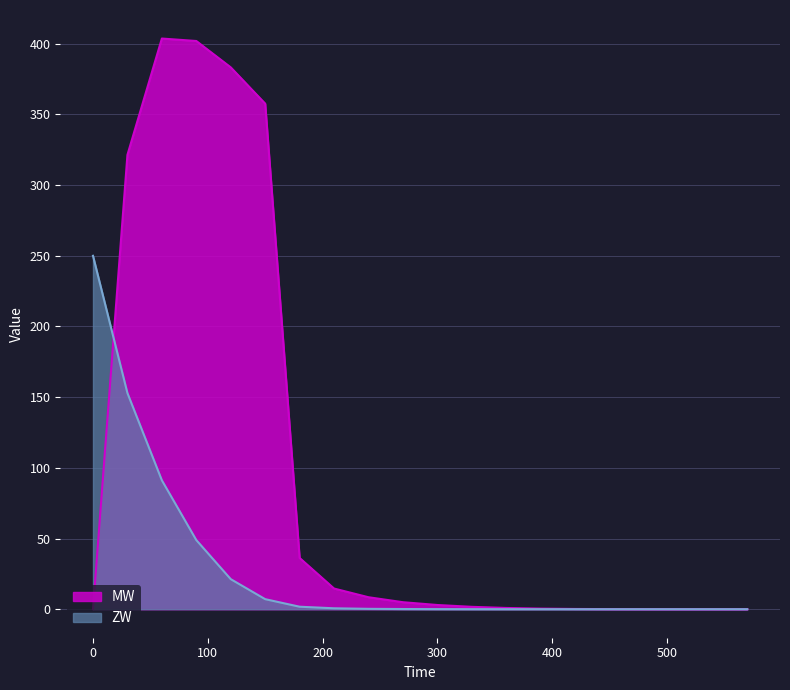

Reading left to right, transcribe all the data shown in this chart.

ZW: 250.0	152.9	91.2	48.9	21.2	7.1	1.7	0.6	0.3	0.1	0.1	0.0	0.0	0.0	0.0	0.0	0.0	0.0	0.0	0.0
MW: 0.0	321.4	403.7	402.0	383.3	357.6	36.2	14.6	8.5	4.9	3.0	1.7	0.9	0.4	0.2	0.1	0.0	0.0	0.0	0.0